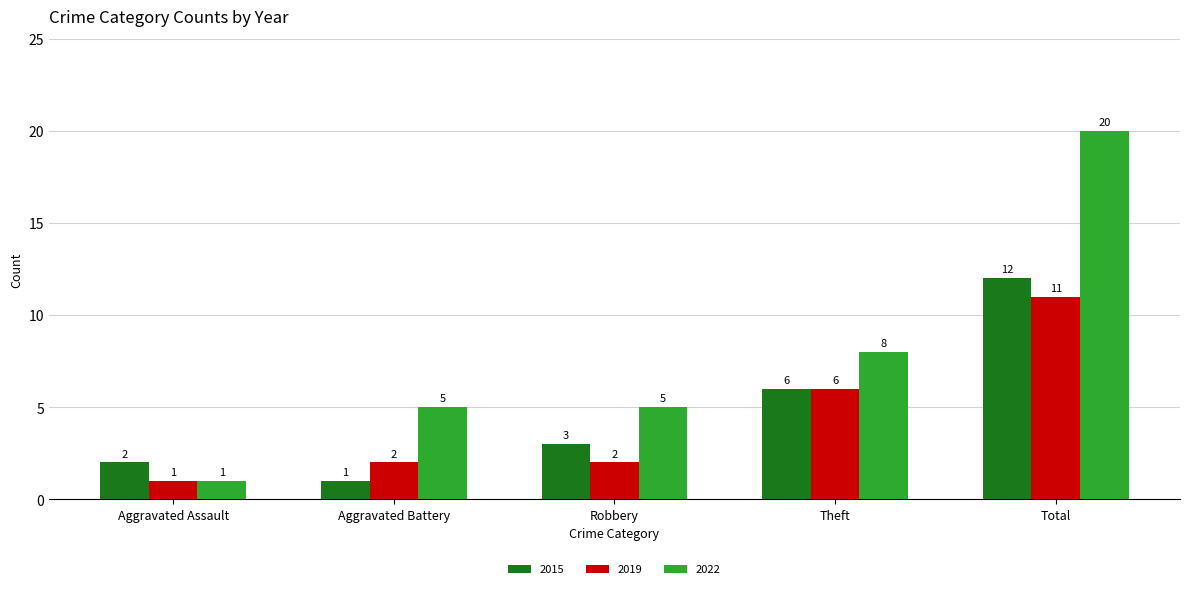

What is the difference between the maximum and minimum values in the 2019 series?

10